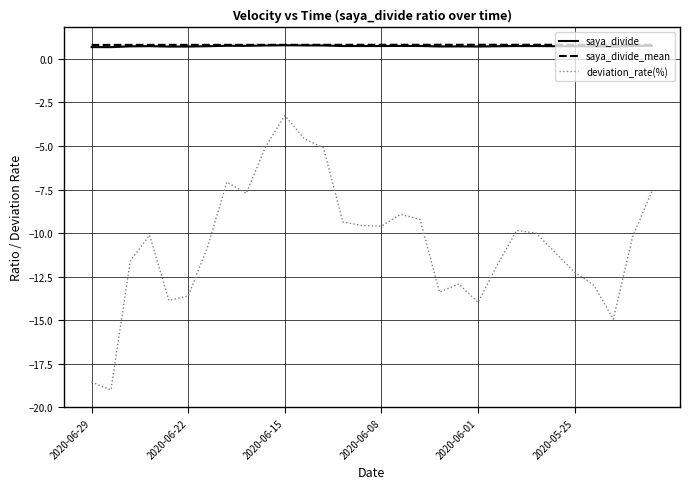

Which series has the widest spread of values?

deviation_rate(%)